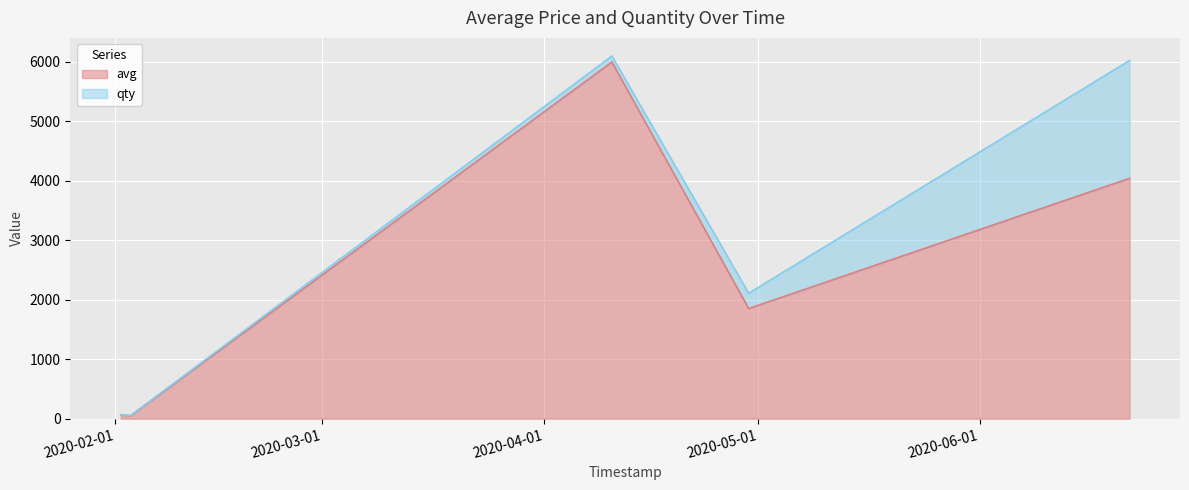

What is the minimum value shown in the chart?

50